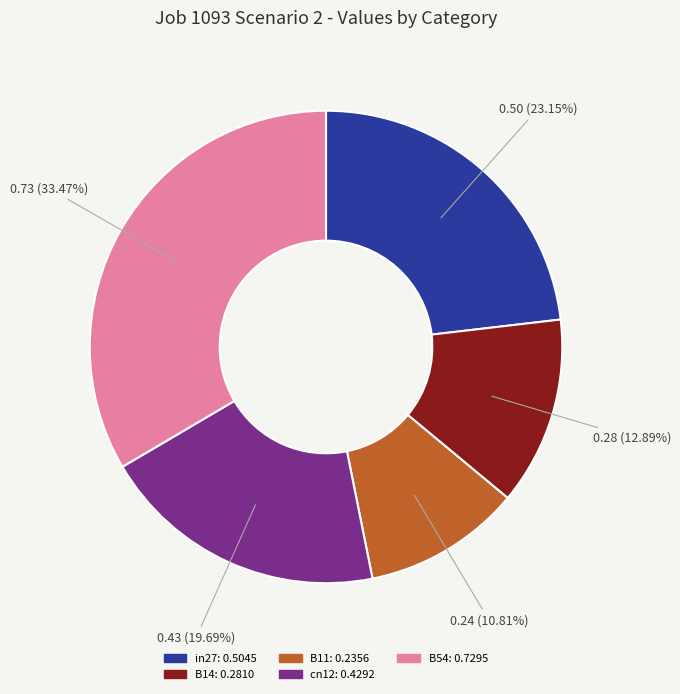

Does any single category account for the majority?

No